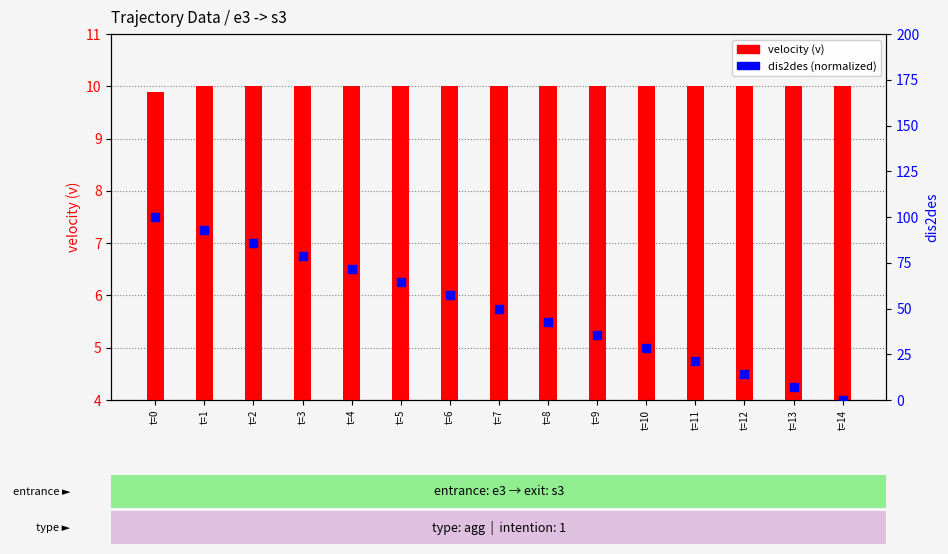

Which series has the largest Y range (max minus min)?

dis2des (normalized)